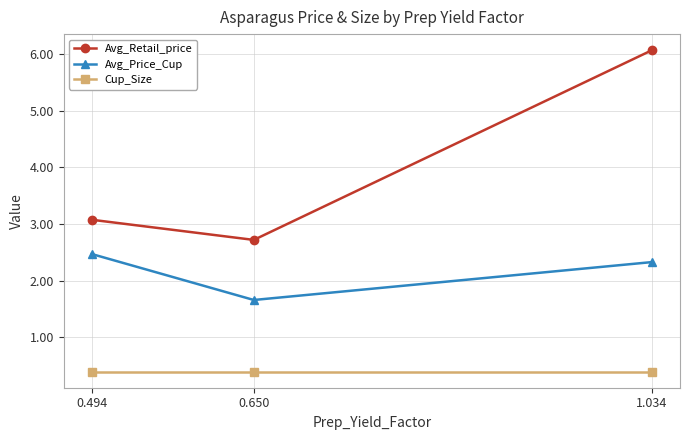

Which series has the largest total across all categories?

Avg_Retail_price